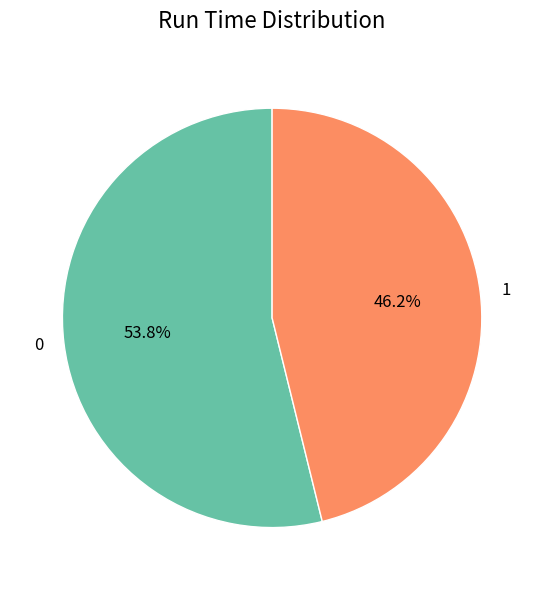

Does 0 represent more than half of the total?

Yes